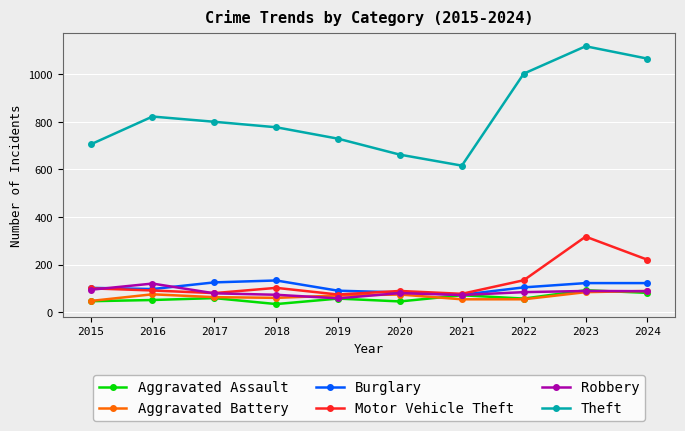

What is the difference between the Theft values at 2016 and 2017?

22